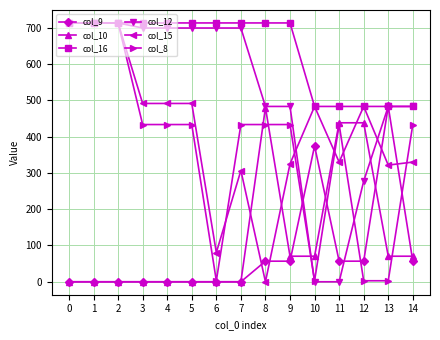

What is the difference between the maximum and minimum values in the col_16 series?

230.0